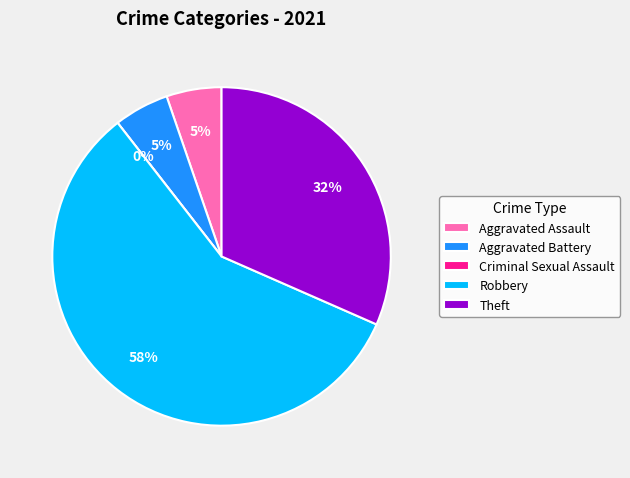

Approximately how many times larger is the value at Theft compared to Robbery?

0.5